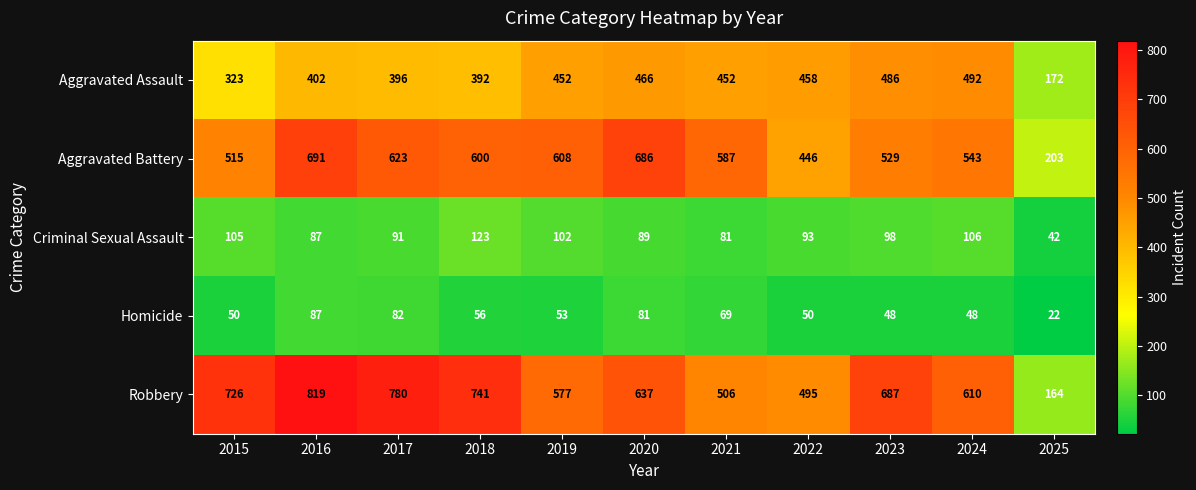

Count the number of categories in the chart.

11